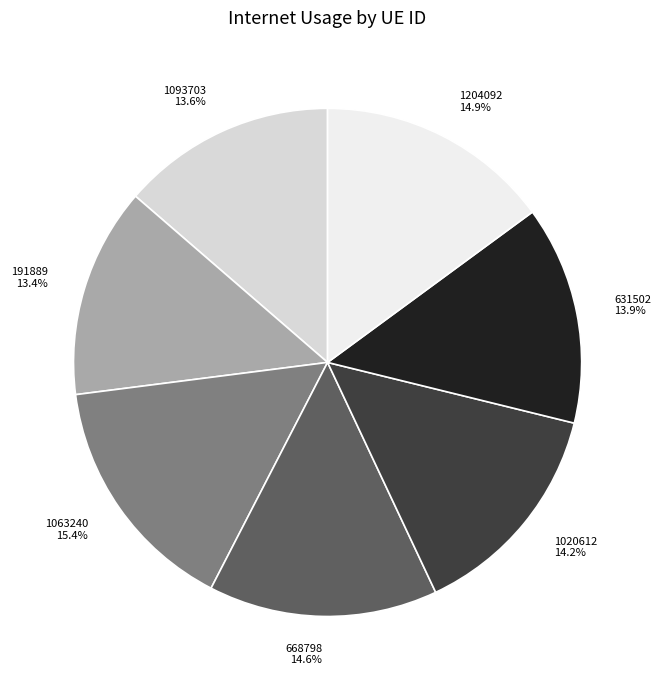

What percentage is NOT represented by 631502?

86.1%